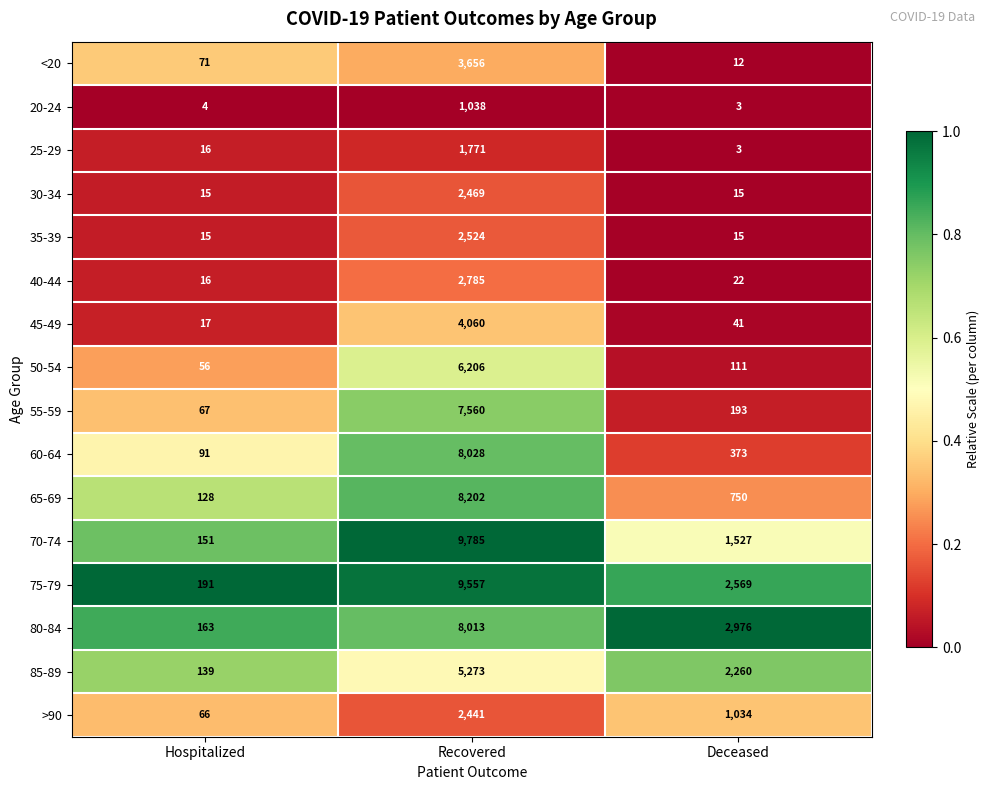

Rank the series at Recovered from highest to lowest value.

70-74, 75-79, 65-69, 60-64, 80-84, 55-59, 50-54, 85-89, 45-49, <20, 40-44, 35-39, 30-34, >90, 25-29, 20-24